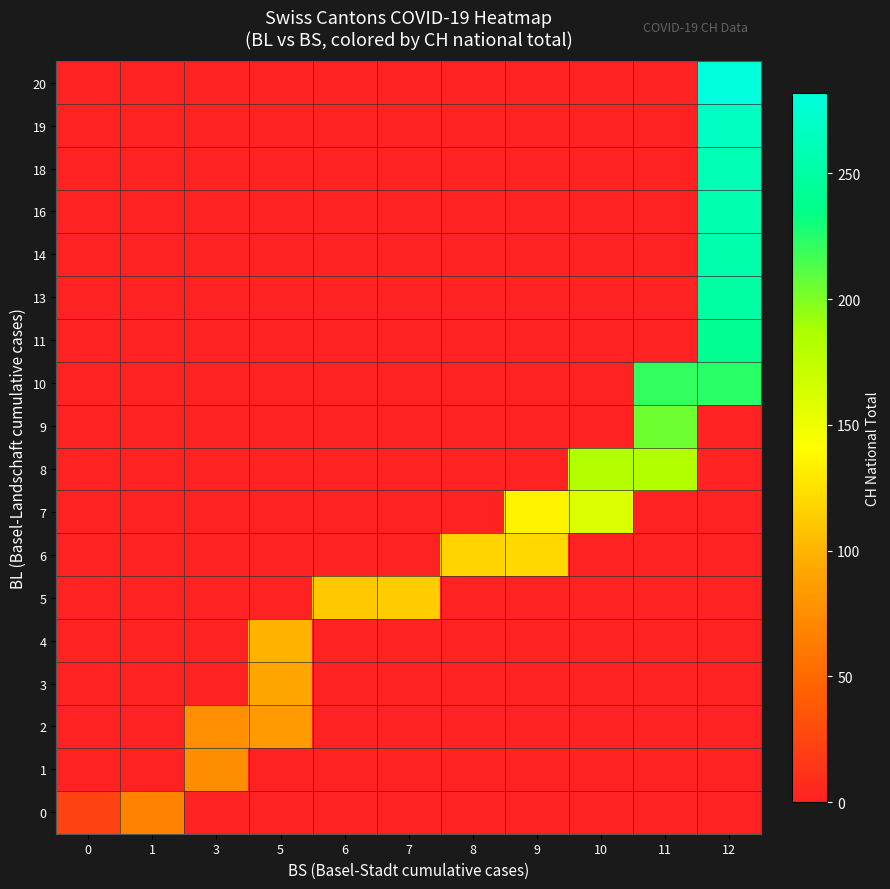

Reading left to right, list all the values displayed in this chart.

0: 0=22.5	1=68.0	3=0.0	5=0.0	6=0.0	7=0.0	8=0.0	9=0.0	10=0.0	11=0.0	12=0.0
1: 0=0.0	1=0.0	3=74.0	5=0.0	6=0.0	7=0.0	8=0.0	9=0.0	10=0.0	11=0.0	12=0.0
2: 0=0.0	1=0.0	3=76.0	5=84.0	6=0.0	7=0.0	8=0.0	9=0.0	10=0.0	11=0.0	12=0.0
3: 0=0.0	1=0.0	3=0.0	5=91.0	6=0.0	7=0.0	8=0.0	9=0.0	10=0.0	11=0.0	12=0.0
4: 0=0.0	1=0.0	3=0.0	5=100.0	6=0.0	7=0.0	8=0.0	9=0.0	10=0.0	11=0.0	12=0.0
5: 0=0.0	1=0.0	3=0.0	5=0.0	6=111.0	7=113.0	8=0.0	9=0.0	10=0.0	11=0.0	12=0.0
6: 0=0.0	1=0.0	3=0.0	5=0.0	6=0.0	7=0.0	8=117.0	9=119.0	10=0.0	11=0.0	12=0.0
7: 0=0.0	1=0.0	3=0.0	5=0.0	6=0.0	7=0.0	8=0.0	9=134.7	10=160.0	11=0.0	12=0.0
8: 0=0.0	1=0.0	3=0.0	5=0.0	6=0.0	7=0.0	8=0.0	9=0.0	10=182.0	11=183.0	12=0.0
9: 0=0.0	1=0.0	3=0.0	5=0.0	6=0.0	7=0.0	8=0.0	9=0.0	10=0.0	11=204.0	12=0.0
10: 0=0.0	1=0.0	3=0.0	5=0.0	6=0.0	7=0.0	8=0.0	9=0.0	10=0.0	11=220.5	12=223.0
11: 0=0.0	1=0.0	3=0.0	5=0.0	6=0.0	7=0.0	8=0.0	9=0.0	10=0.0	11=0.0	12=241.0
13: 0=0.0	1=0.0	3=0.0	5=0.0	6=0.0	7=0.0	8=0.0	9=0.0	10=0.0	11=0.0	12=250.0
14: 0=0.0	1=0.0	3=0.0	5=0.0	6=0.0	7=0.0	8=0.0	9=0.0	10=0.0	11=0.0	12=255.0
16: 0=0.0	1=0.0	3=0.0	5=0.0	6=0.0	7=0.0	8=0.0	9=0.0	10=0.0	11=0.0	12=256.0
18: 0=0.0	1=0.0	3=0.0	5=0.0	6=0.0	7=0.0	8=0.0	9=0.0	10=0.0	11=0.0	12=259.0
19: 0=0.0	1=0.0	3=0.0	5=0.0	6=0.0	7=0.0	8=0.0	9=0.0	10=0.0	11=0.0	12=267.0
20: 0=0.0	1=0.0	3=0.0	5=0.0	6=0.0	7=0.0	8=0.0	9=0.0	10=0.0	11=0.0	12=282.0